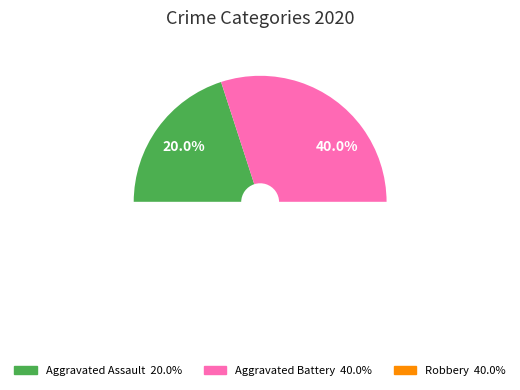

Between Aggravated Assault and Robbery, which is larger?

Robbery